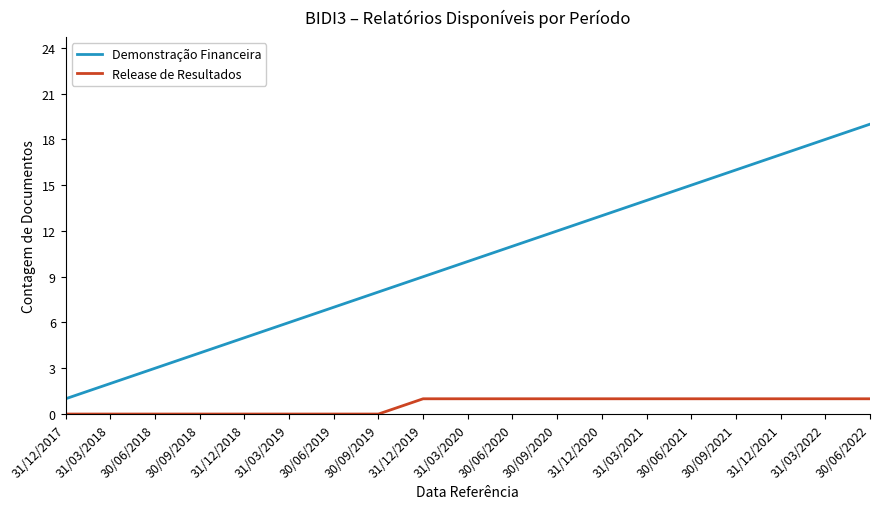

What is the maximum value shown in the chart?

19